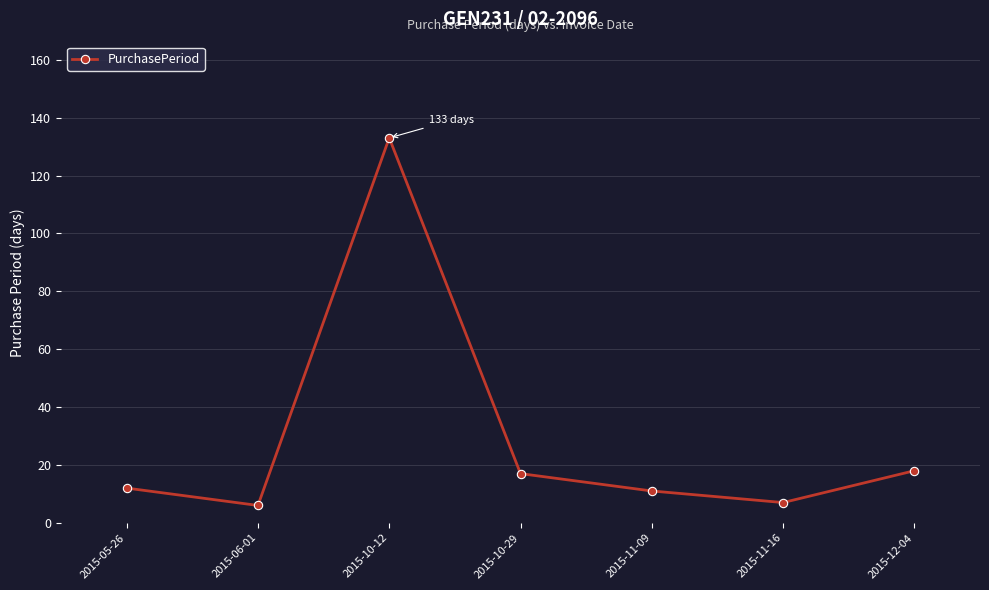

Between 2015-11-16 and 2015-10-29, which is larger?

2015-10-29